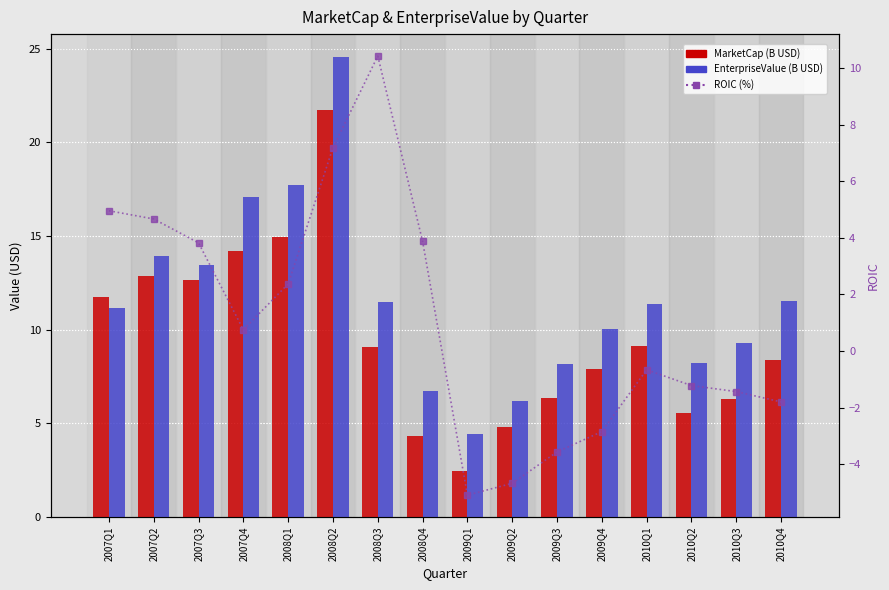

What is the value of the MarketCap bar at the 14th from the left?

5.5